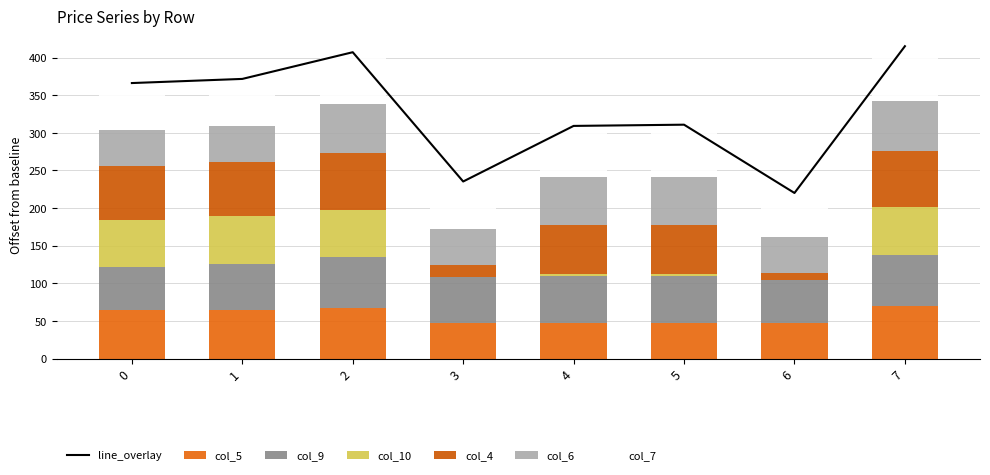

Is it true that col_10 equals 4.1 at 4?

False